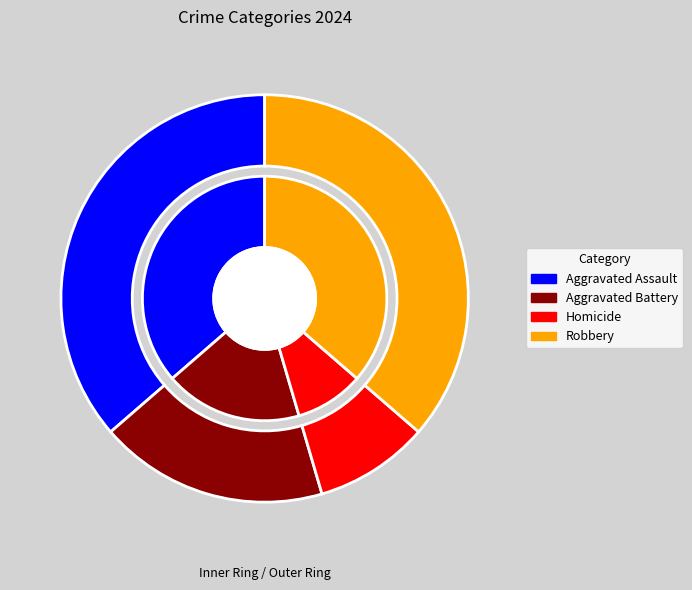

What is the ratio of the value at Homicide to the value at Aggravated Battery?

0.5